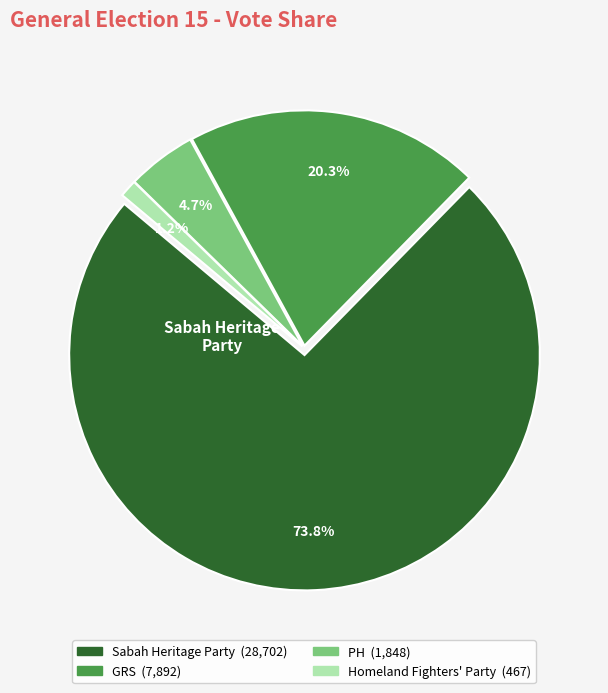

To the nearest percent, what is the difference between the largest and smallest slice percentages?

73%